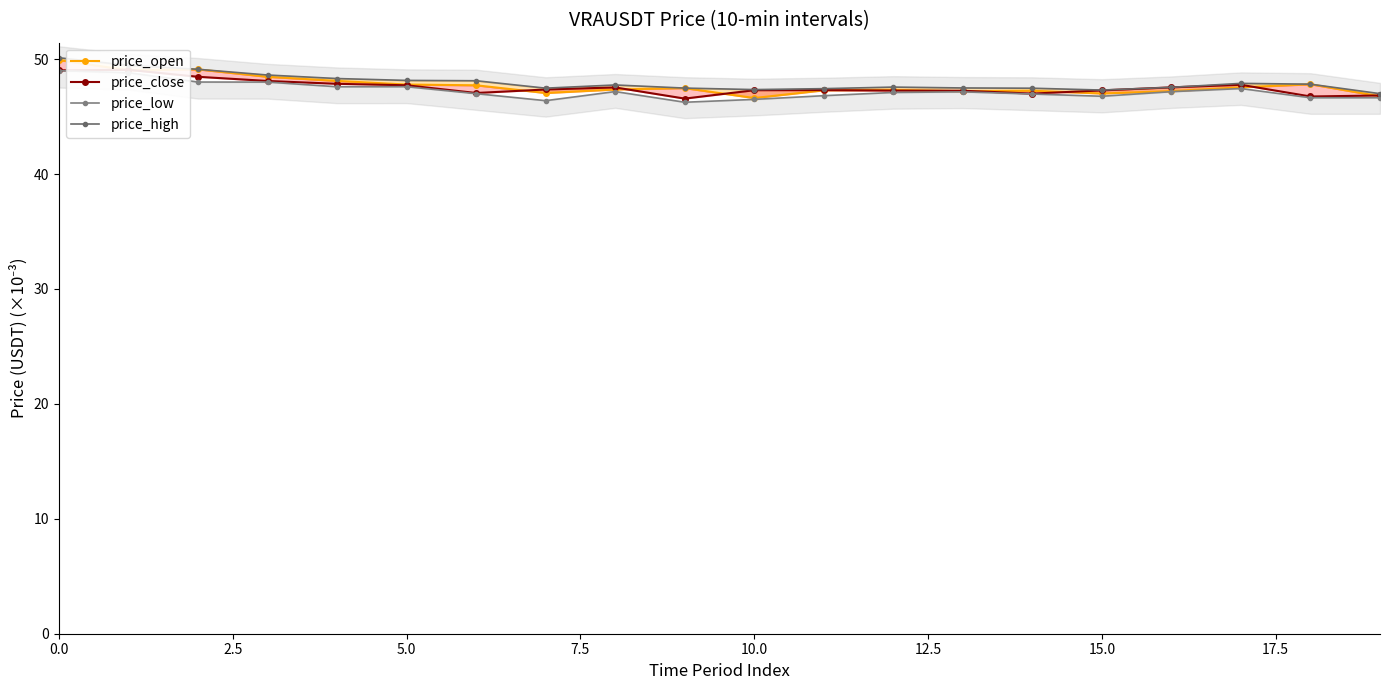

True or false: price_close and price_high cross at least once.

False